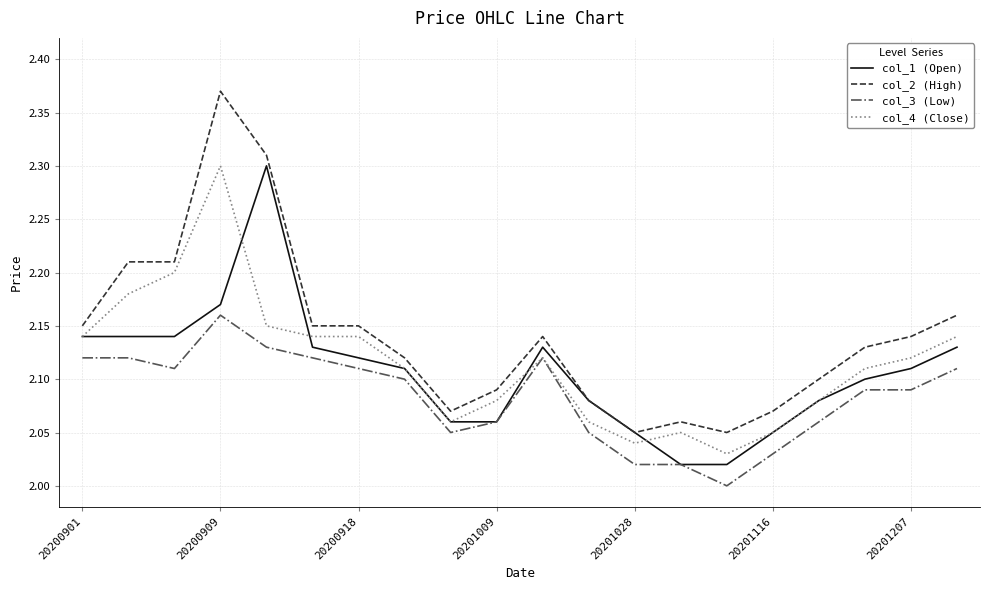

Which series has the largest total across all categories?

col_2 (High)